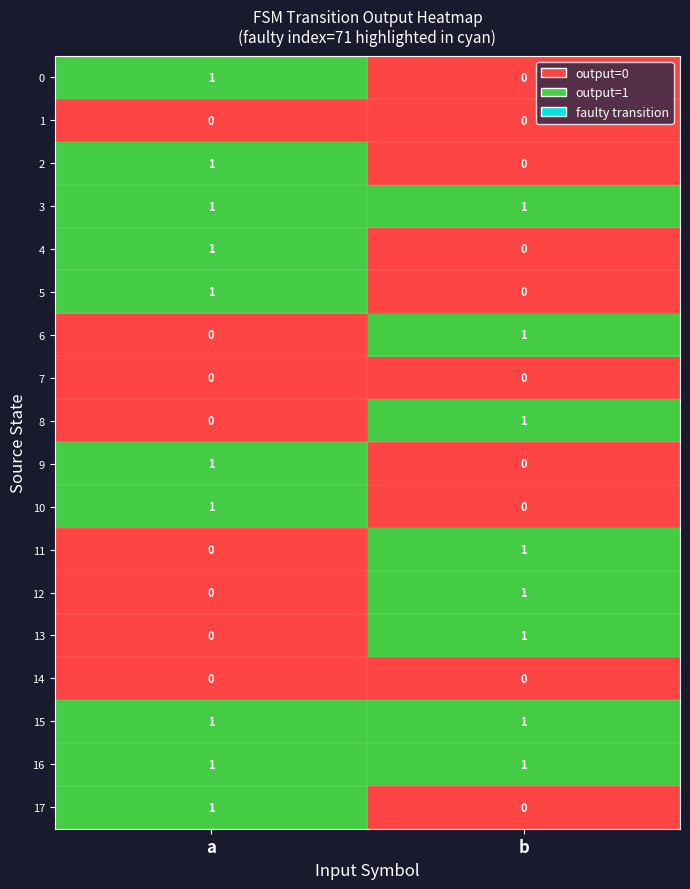

Rank the categories by 12 value from highest to lowest.

b, a